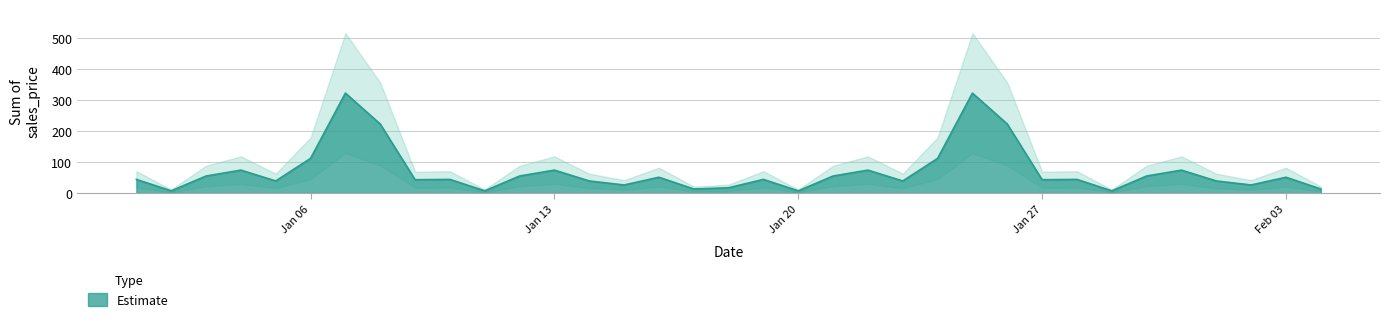

What is the highest value of the Estimate series?

323